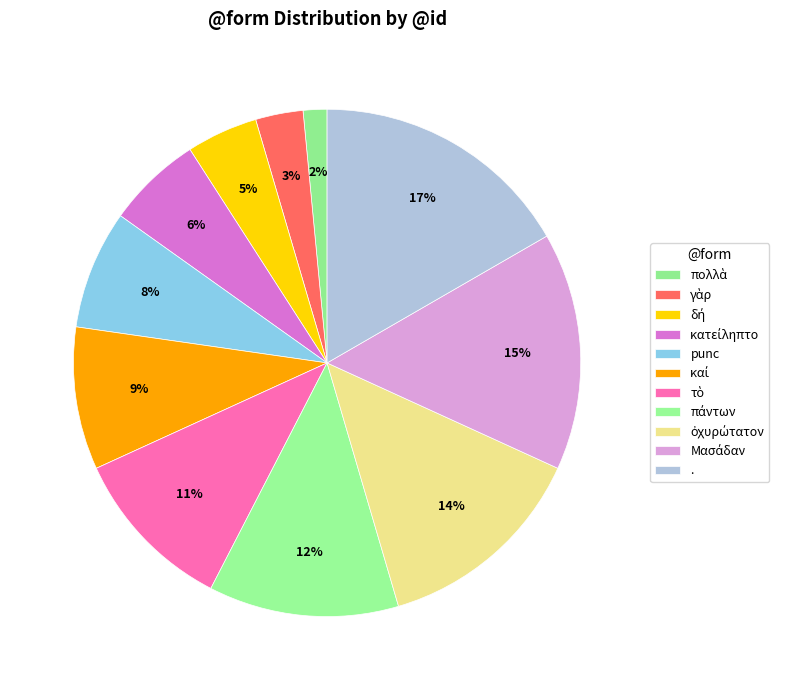

Rank the categories by value from highest to lowest.

., Μασάδαν, ὀχυρώτατον, πάντων, τὸ, καί, punc, κατείληπτο, δή, γὰρ, πολλὰ